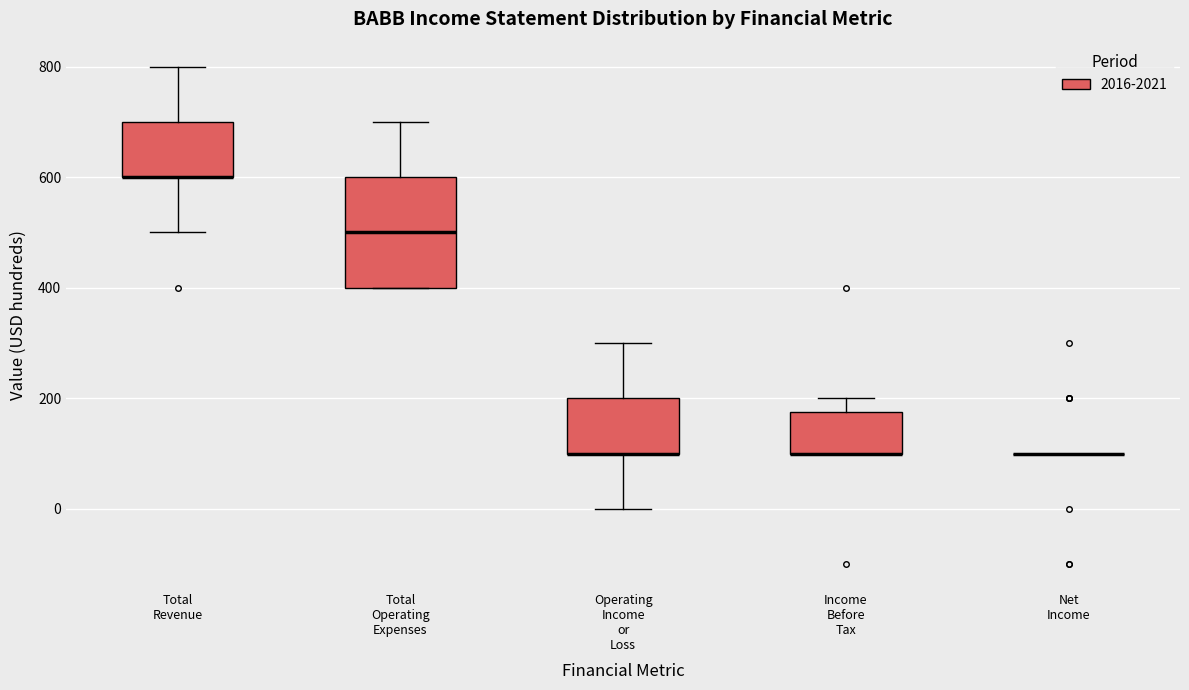

Reading left to right, transcribe this box plot: for each box, give where its median line is, the range the box spans, and where its two whiskers end, as read against the y-axis. The values are not printed on the chart, so give them approximately, as read against the axis.

Total Revenue: median 600 (drawn on the box's lower edge), box 600 to 700, whiskers 500 to 800
Total Operating Expenses: median 500, box 400 to 600, whiskers 400 to 700
Operating Income or Loss: median 100 (drawn on the box's lower edge), box 100 to 200, whiskers 0 to 300
Income Before Tax: median 100 (drawn on the box's lower edge), box 100 to 180, whiskers 100 to 200
Net Income: box collapsed to a line at 100, whiskers 100 to 100